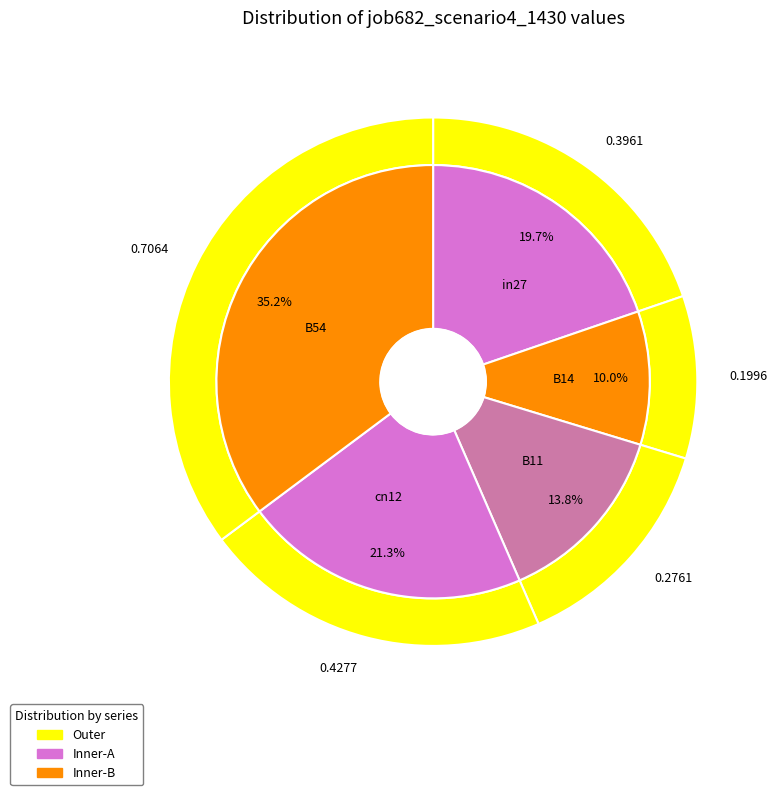

How many slices are in this pie chart?

5